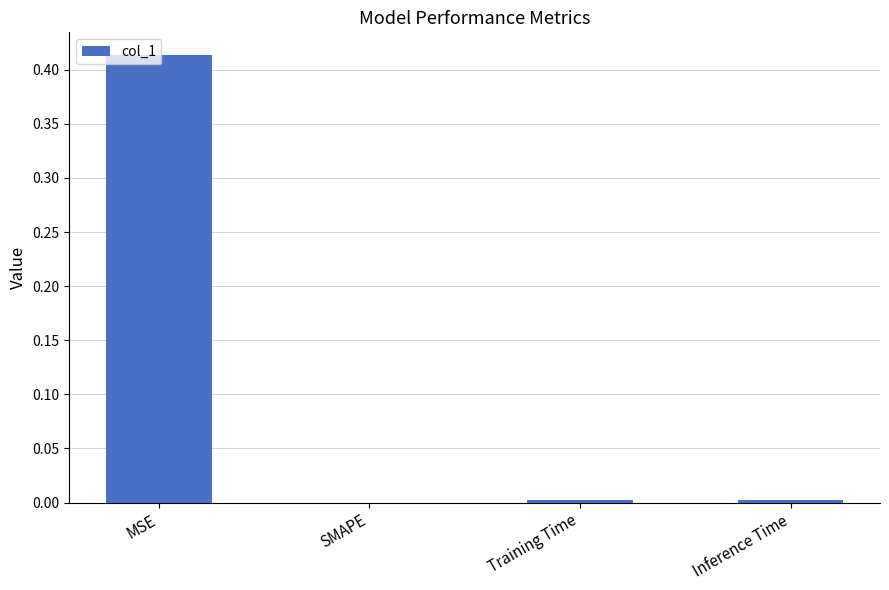

Which label corresponds to the largest value in the chart?

MSE